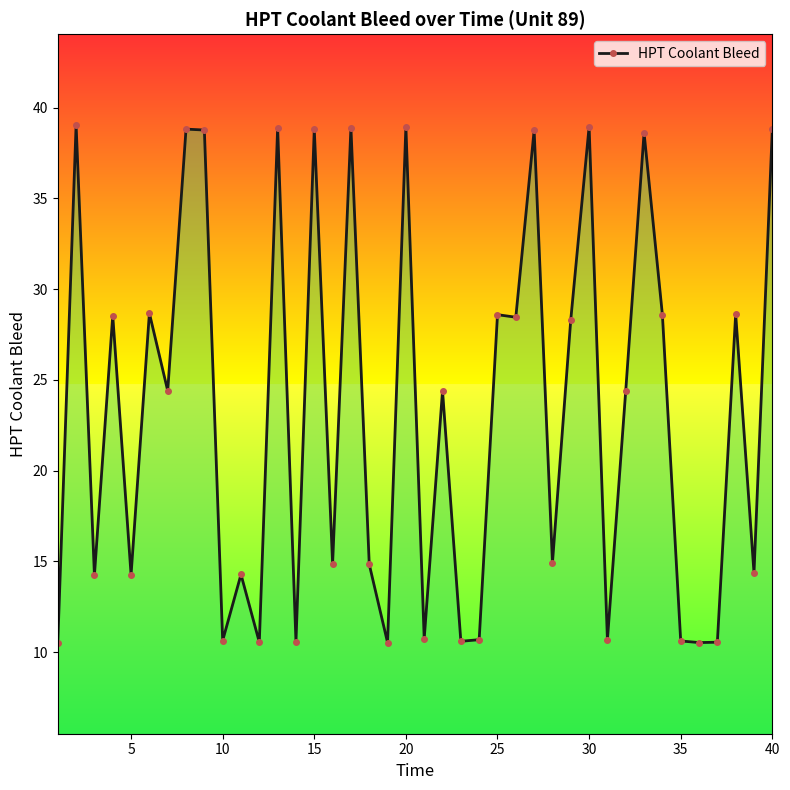

What is the difference between the maximum and minimum values?

28.5